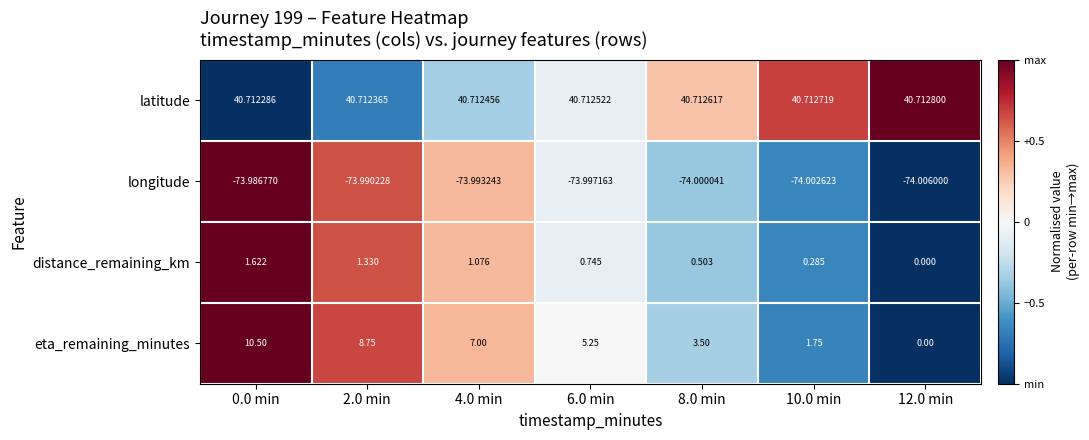

What is the maximum value shown in the chart?

40.7